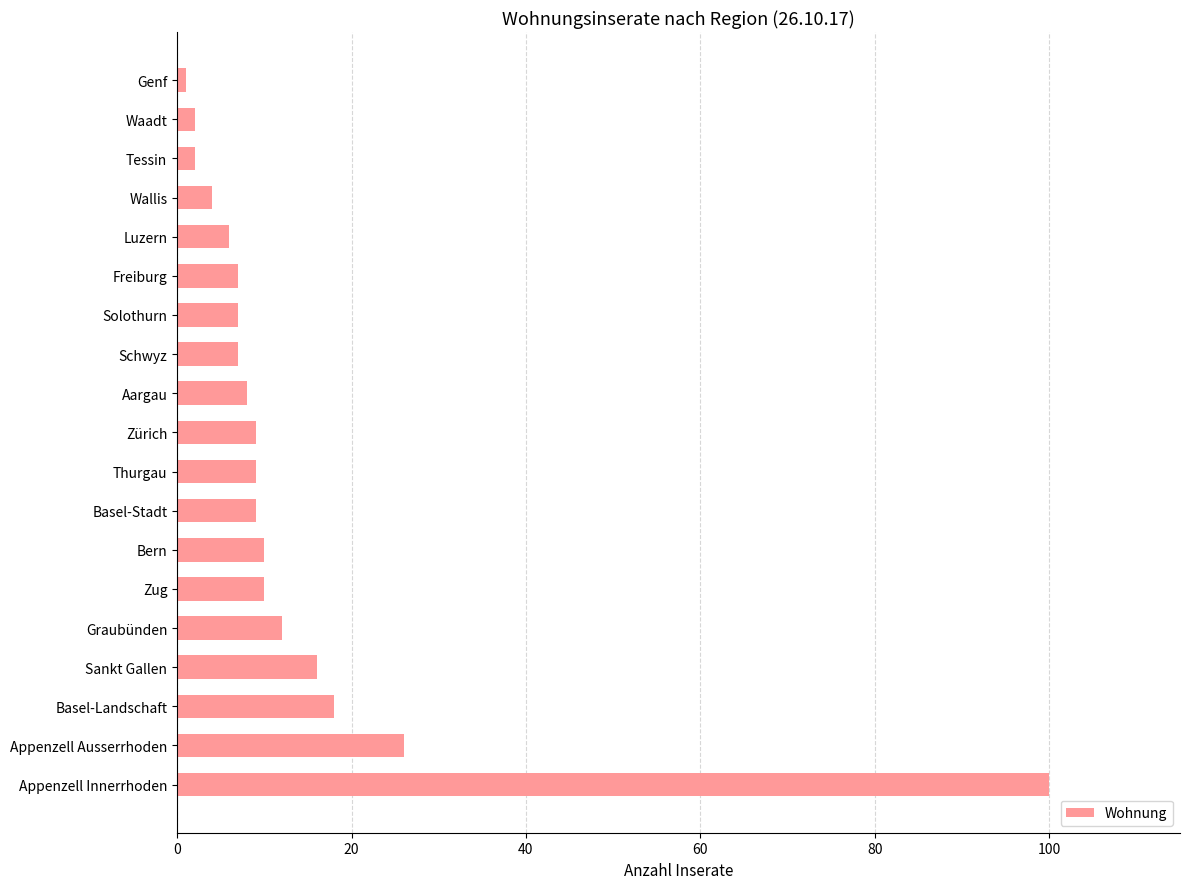

What is the ratio of the value at Sankt Gallen to the value at Basel-Stadt?

1.8